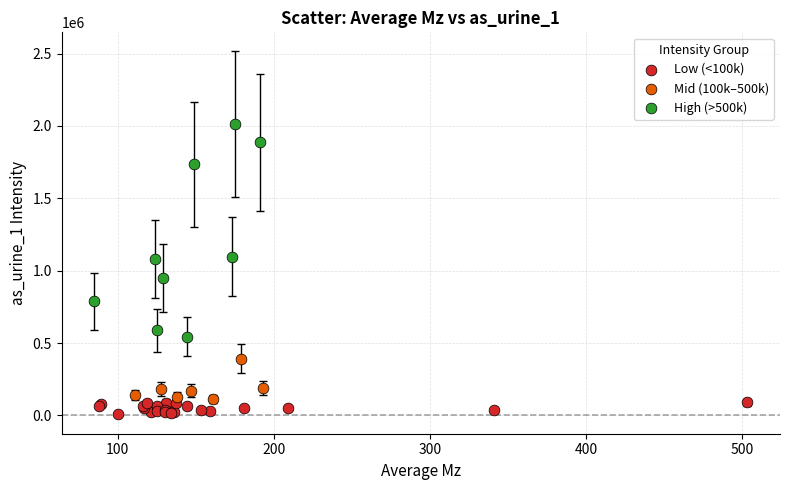

Which series contains the highest Y value?

High (>500k)